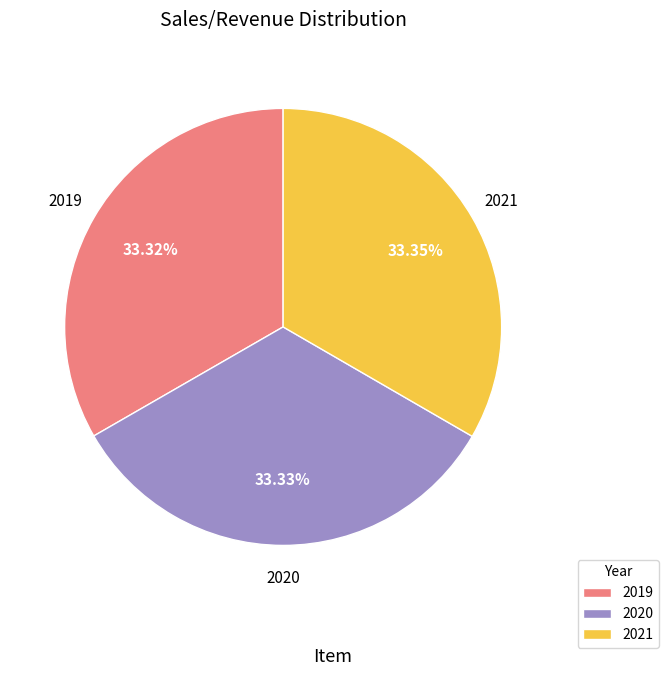

How much of the chart is everything except 2020?

66.7%